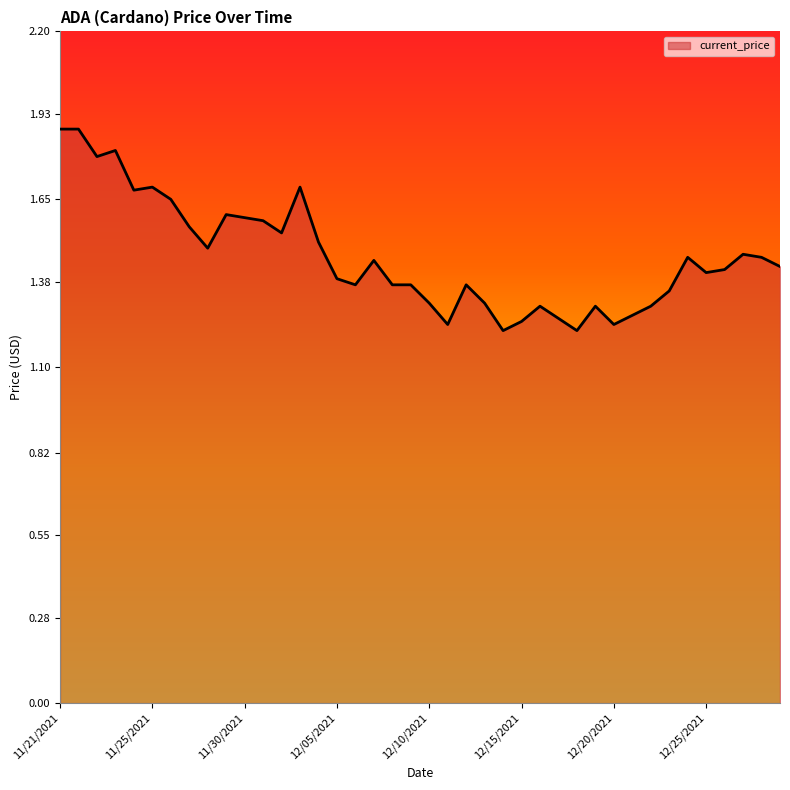

What is the maximum value shown in the chart?

1.9